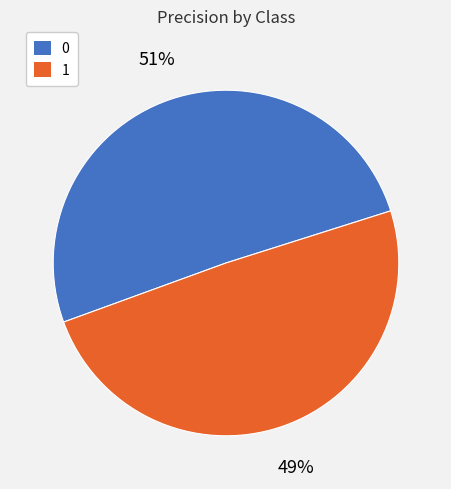

Does 0 represent more than half of the total?

Yes